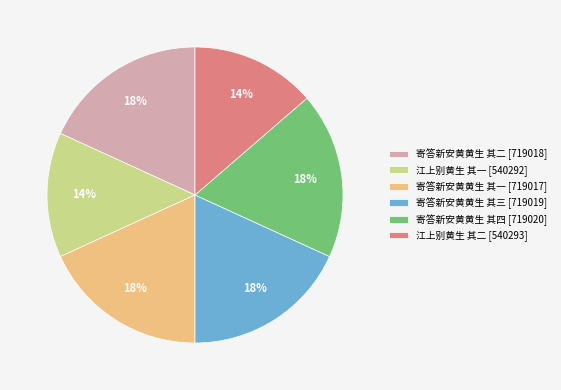

To the nearest percent, what percentage of the pie is 江上别黄生 其一?

14%